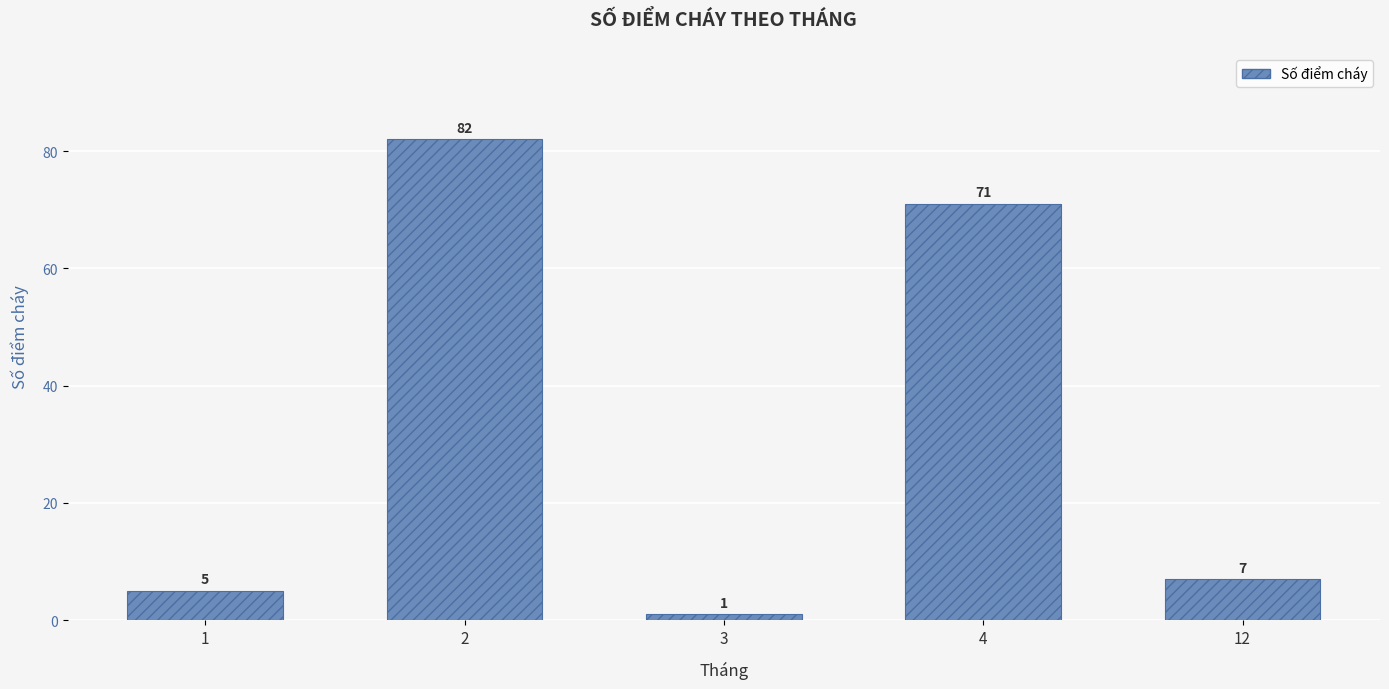

Reading right to left, list all the values displayed in this chart.

12=7	4=71	3=1	2=82	1=5